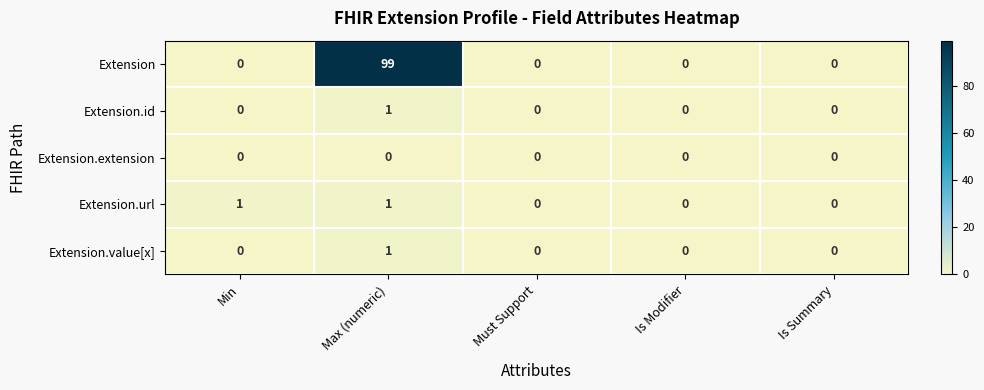

Which series has the widest spread of values?

Extension